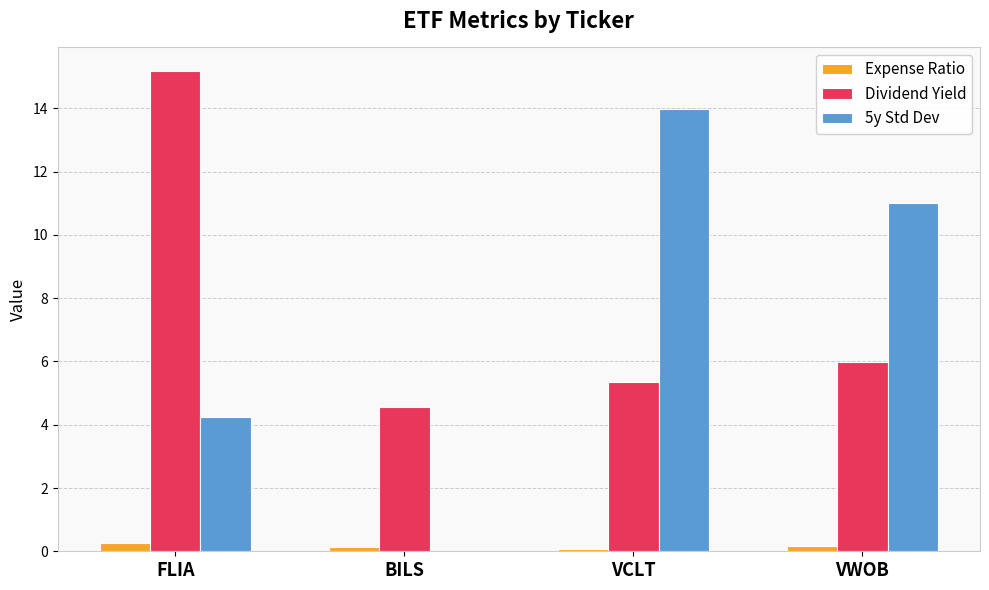

What is the sum of all 5y Std Dev values?

29.3